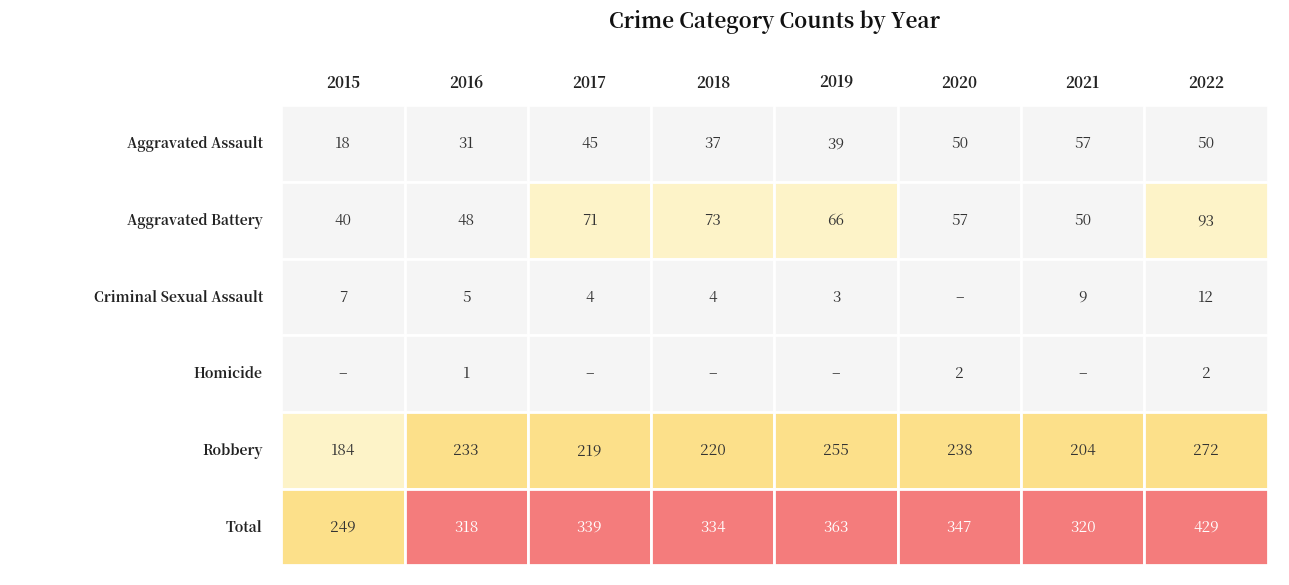

How many data points in Total are less than 339?

4